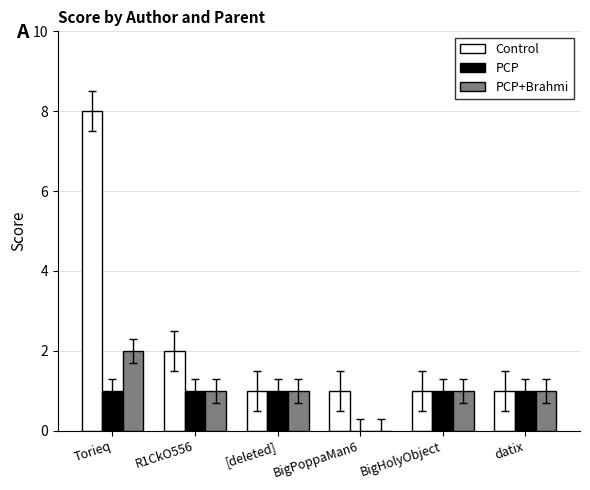

What is the sum of all PCP values?

5